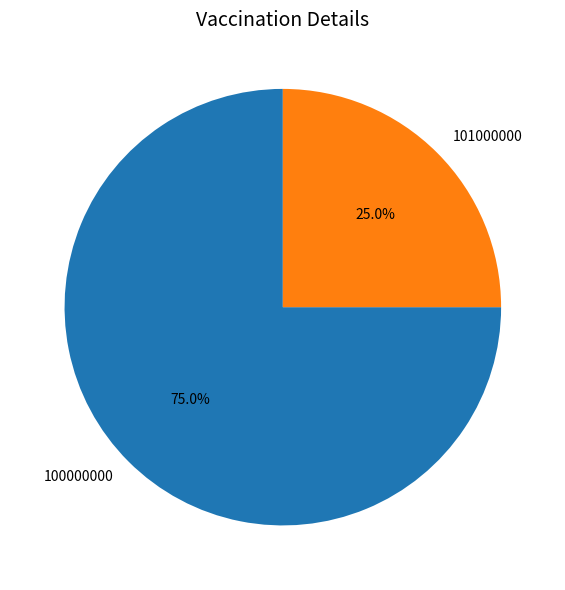

What percentage do 100000000 and 101000000 together represent?

100.0%